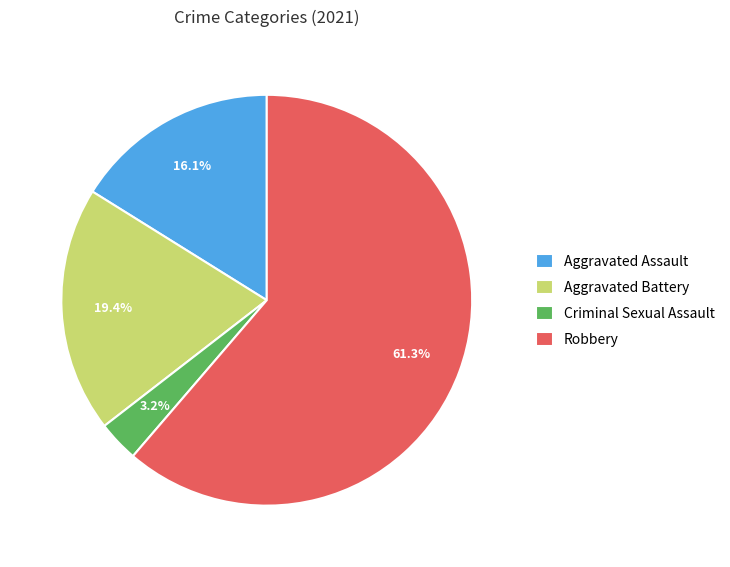

Which slice is the largest?

Robbery